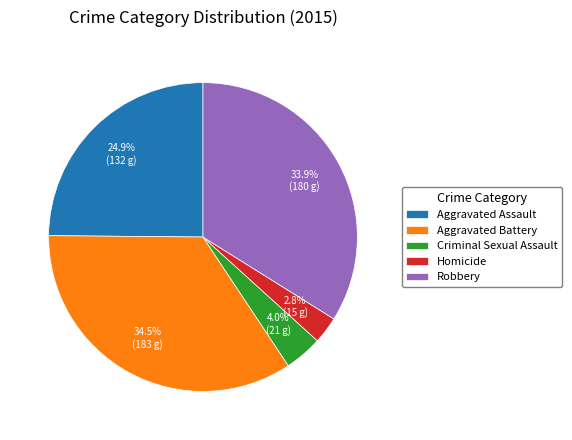

Does any single category account for the majority?

No